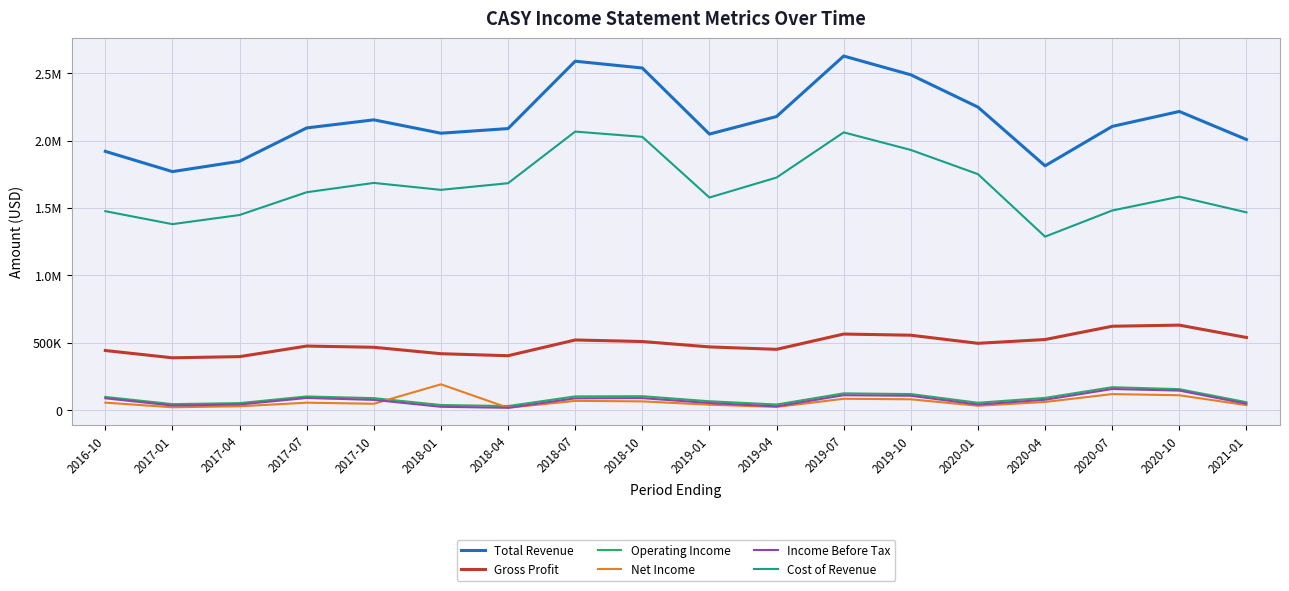

What are all the series names shown in the legend?

Total Revenue, Gross Profit, Operating Income, Net Income, Income Before Tax, Cost of Revenue